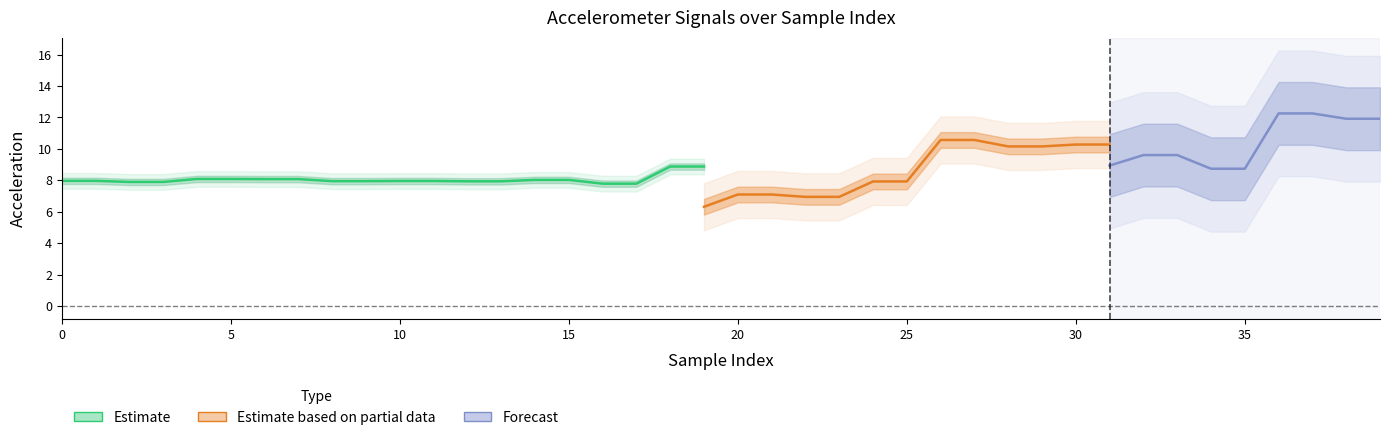

At how many categories does at least one series exceed 13?

6